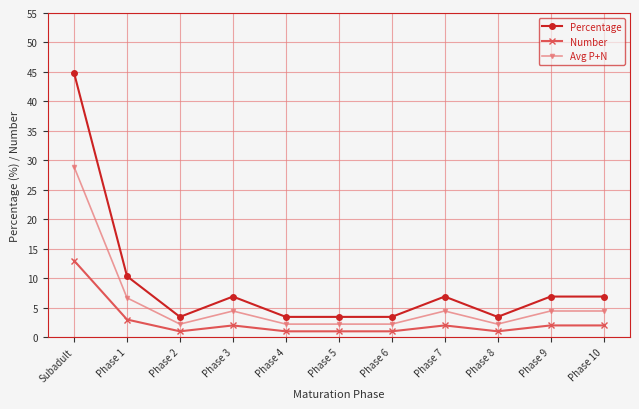

The value of Number at Phase 3 is 2.0. True or false?

True